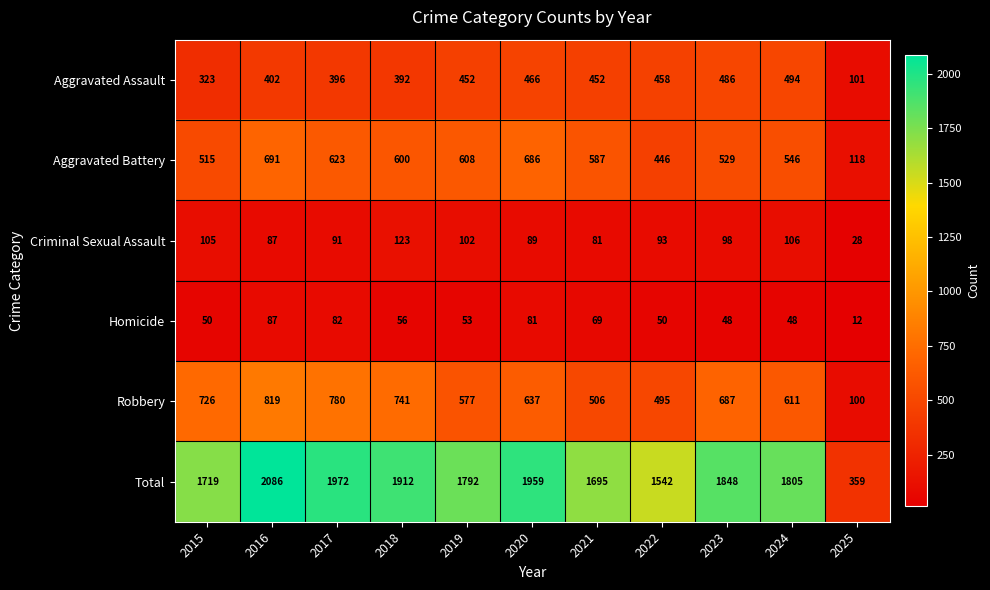

How many categories are shown in the chart?

11